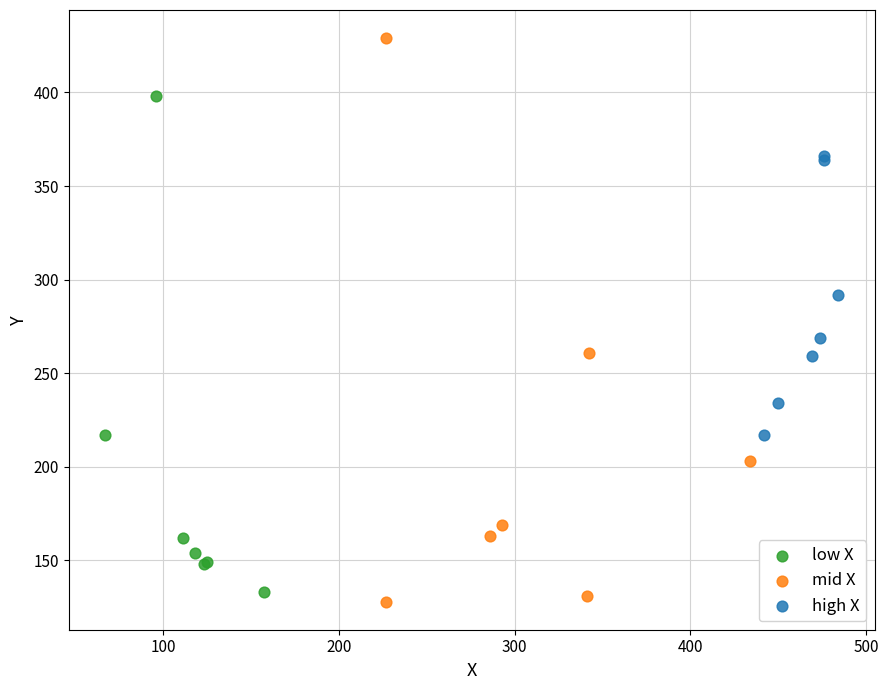

Which series contains the highest Y value?

mid X